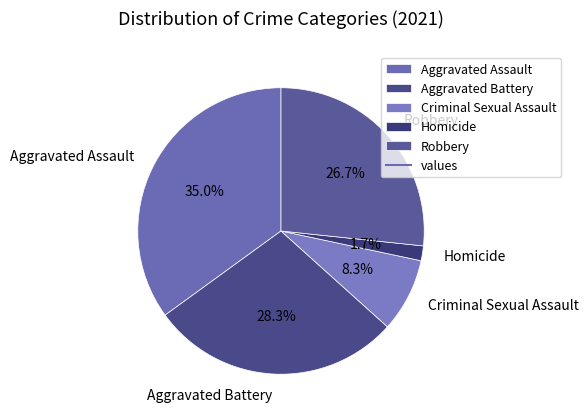

To the nearest percent, what percentage of the pie is Criminal Sexual Assault?

8%